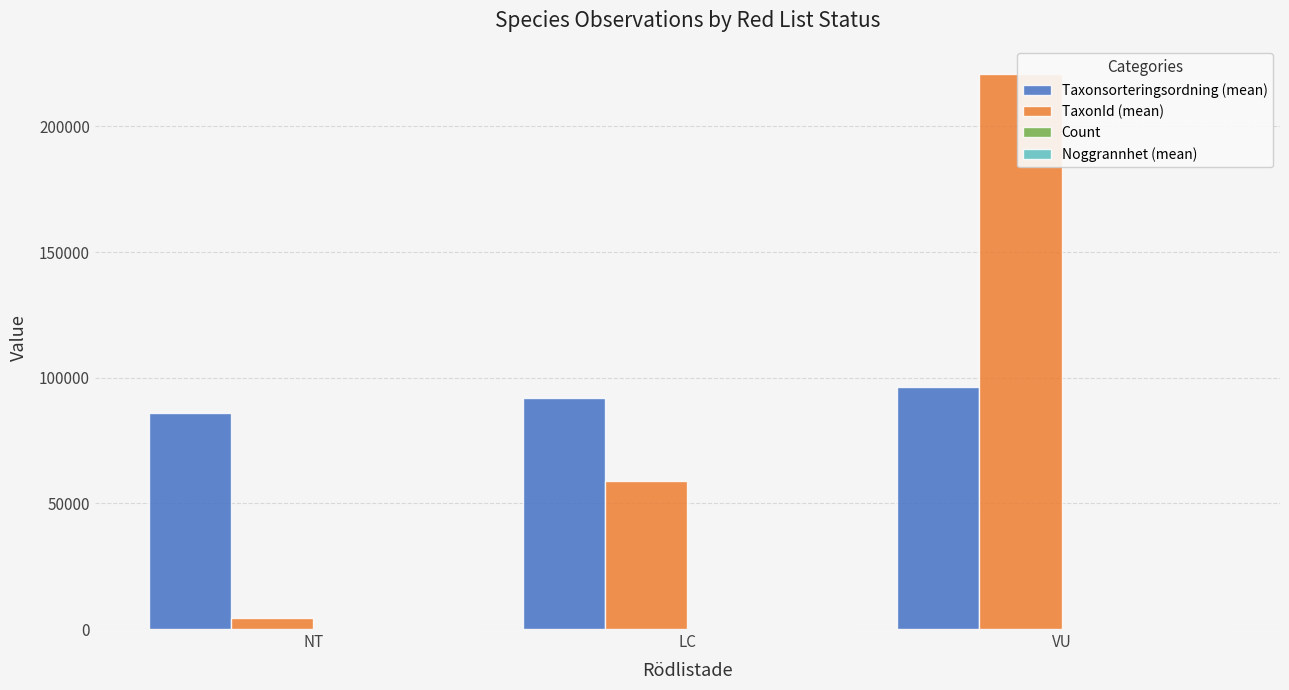

Between NT and VU, which series saw the biggest shift?

TaxonId (mean)